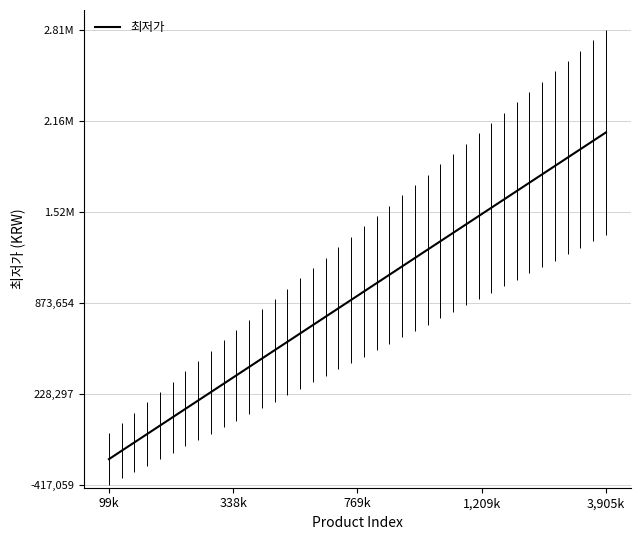

Rank the categories by value from lowest to highest.

99k, 338k, 769k, 1,209k, 3,905k, 5, 6, 7, 8, 9, 10, 11, 12, 13, 14, 15, 16, 17, 18, 19, 20, 21, 22, 23, 24, 25, 26, 27, 28, 29, 30, 31, 32, 33, 34, 35, 36, 37, 38, 39